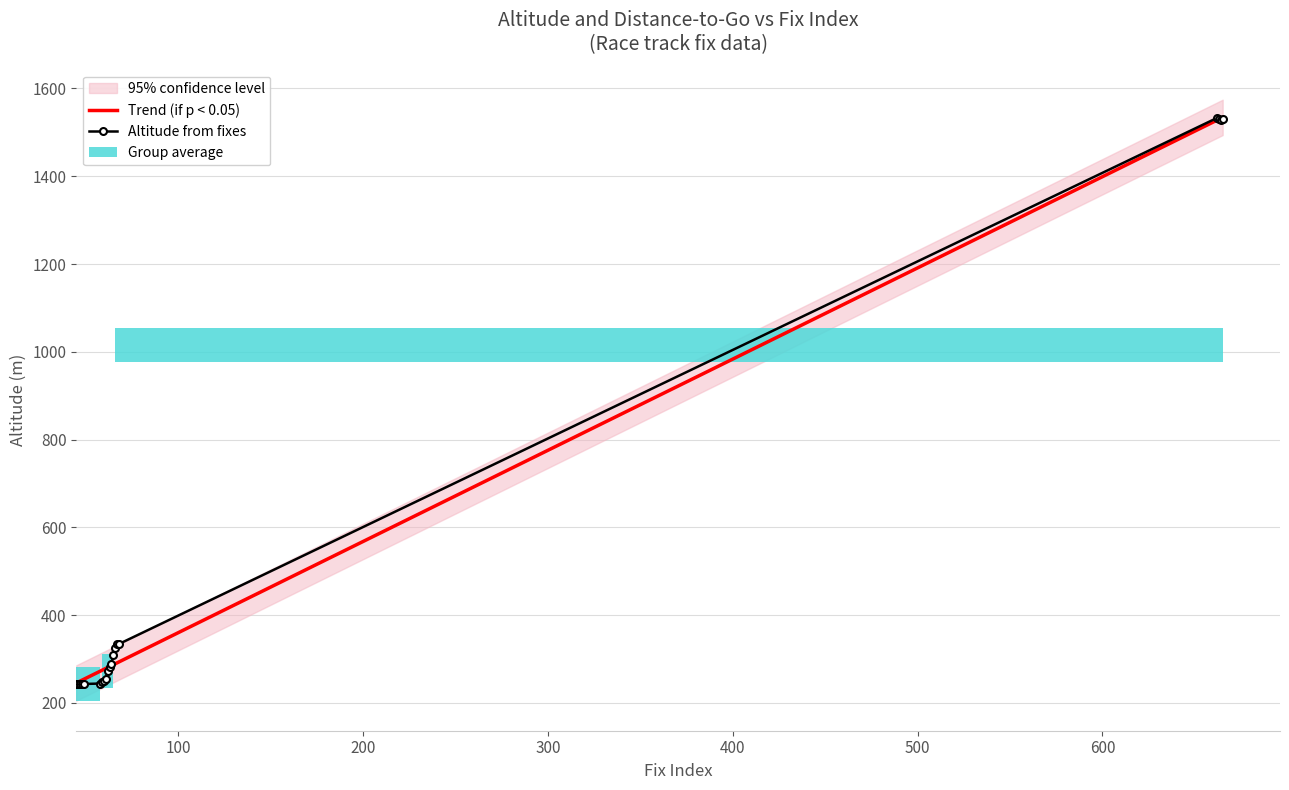

What is the minimum value for Trend (if p < 0.05)?

245.3